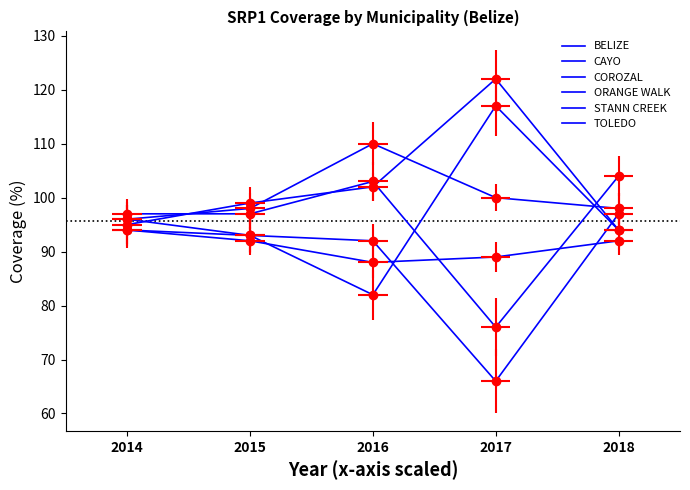

The value of STANN CREEK at 2016 is 127. True or false?

False